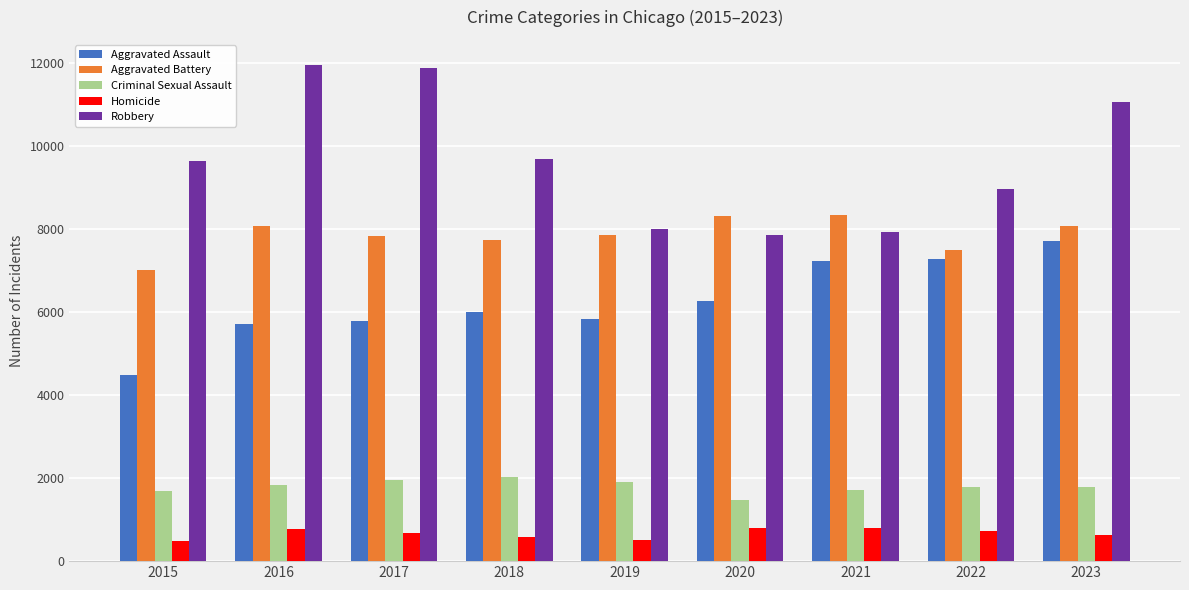

The value of Criminal Sexual Assault at 2019 is 1904. True or false?

True